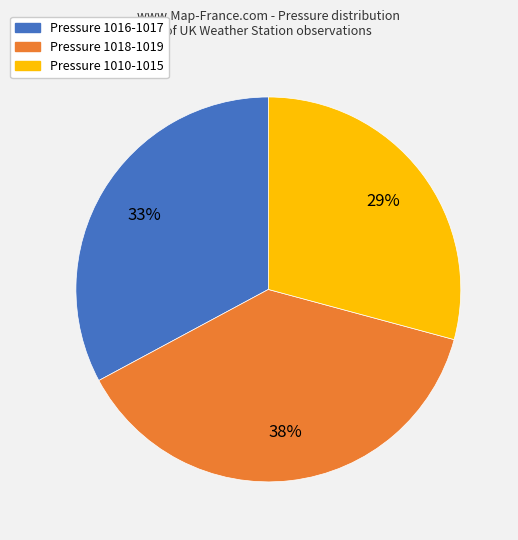

Is the sum of Pressure 1018-1019 and Pressure 1010-1015 greater than half?

Yes